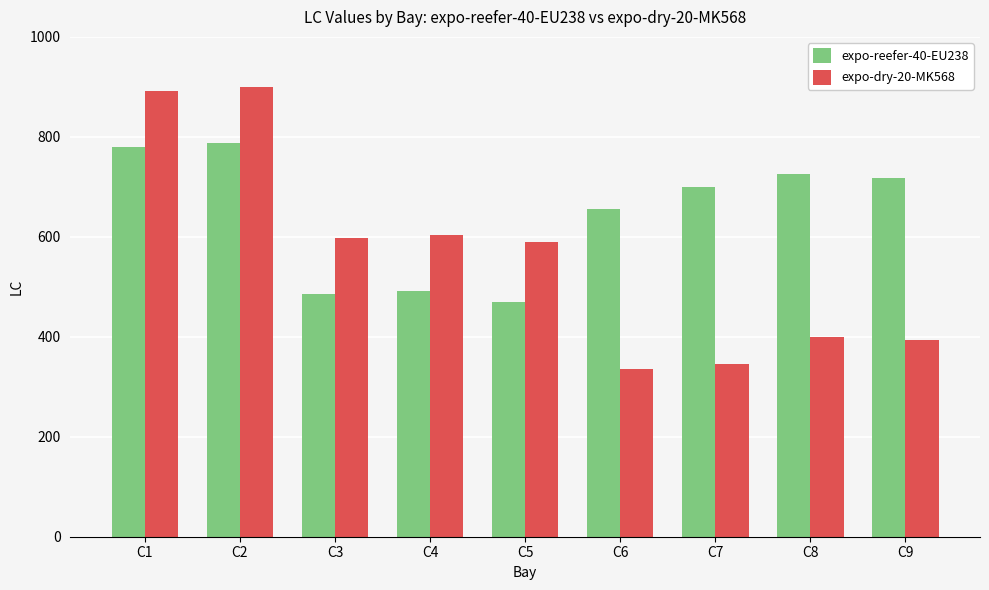

The expo-dry-20-MK568 series shows 651 at C8. True or false?

False